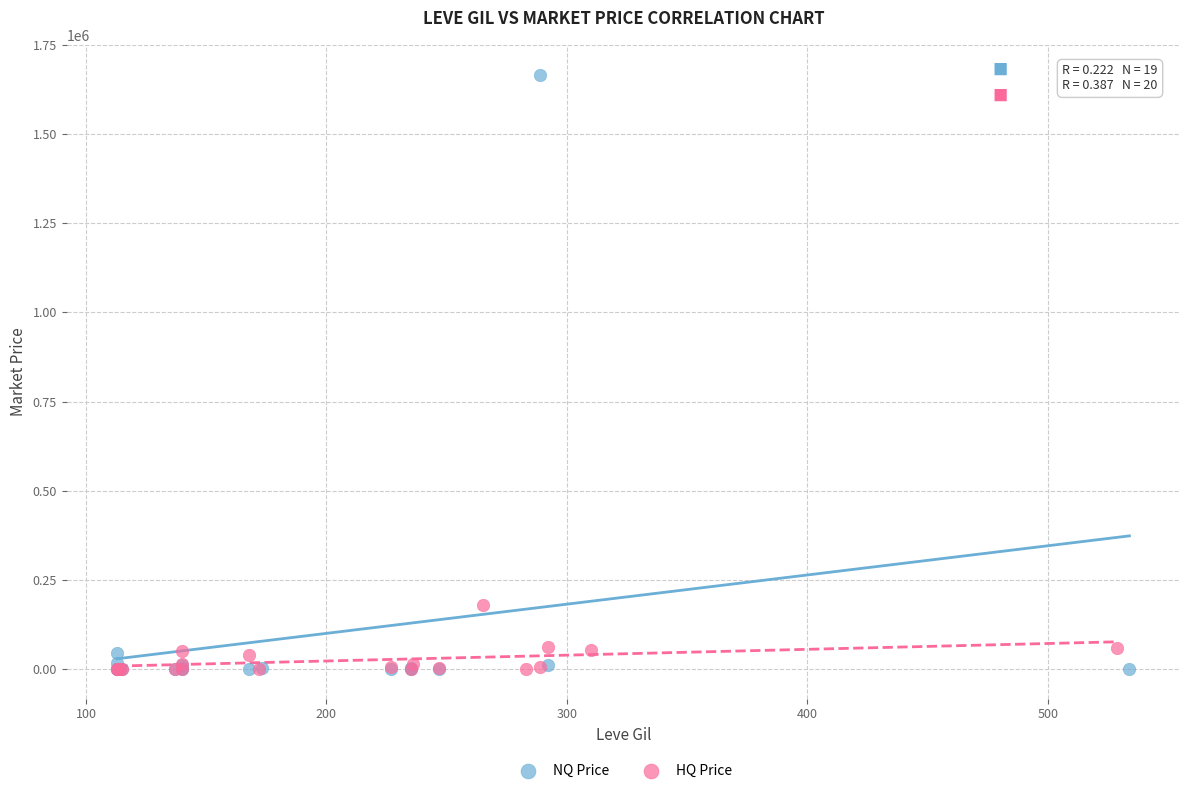

Which series has the widest spread of Y values?

NQ Price